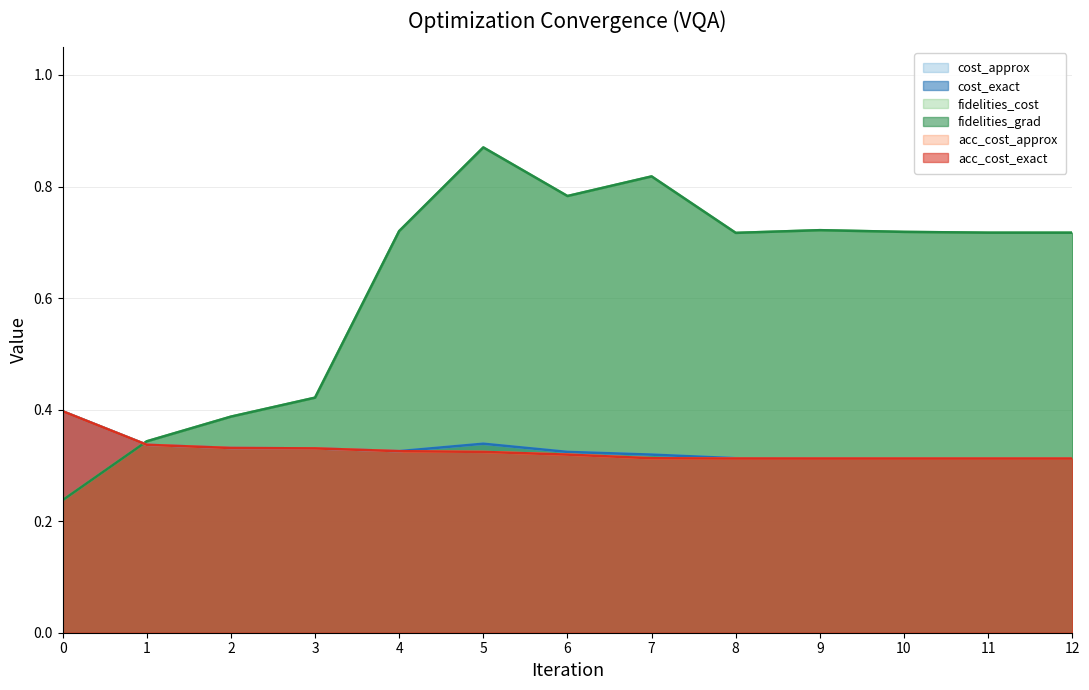

How many lines are shown in the chart?

6